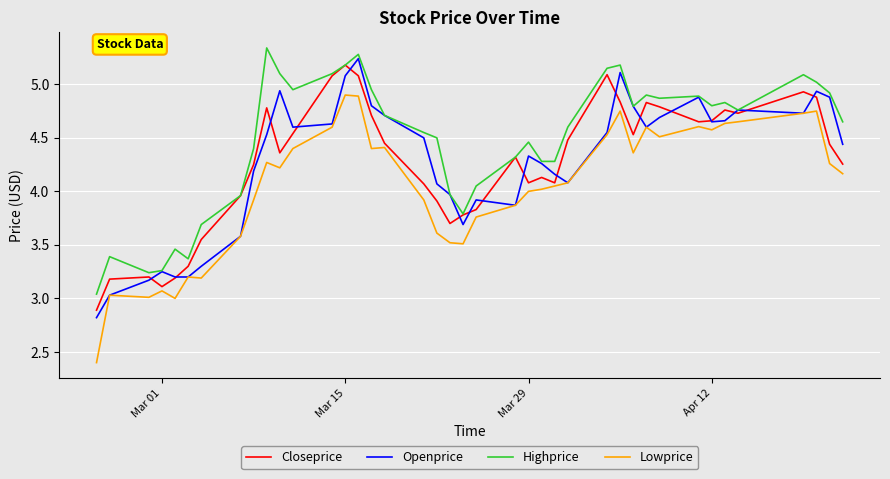

Which series has the widest spread of values?

Lowprice